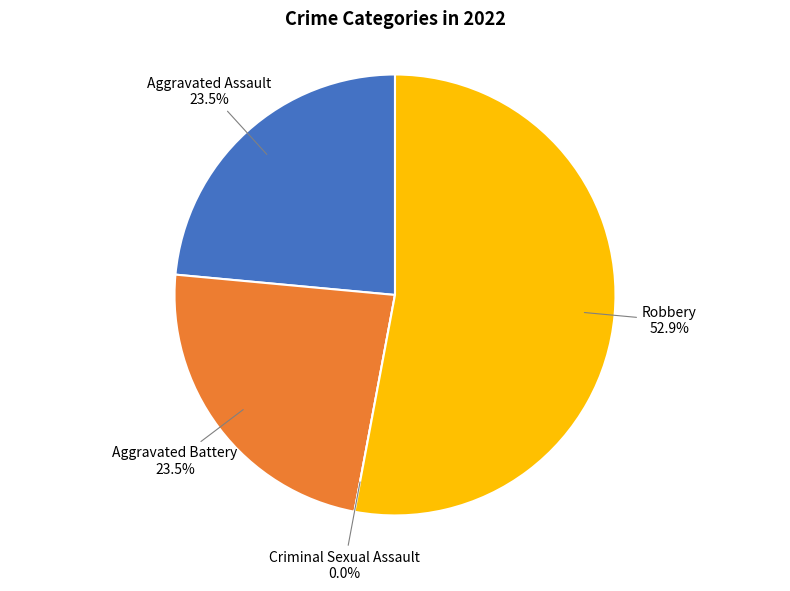

Which category has the smallest portion of the pie?

Criminal Sexual Assault